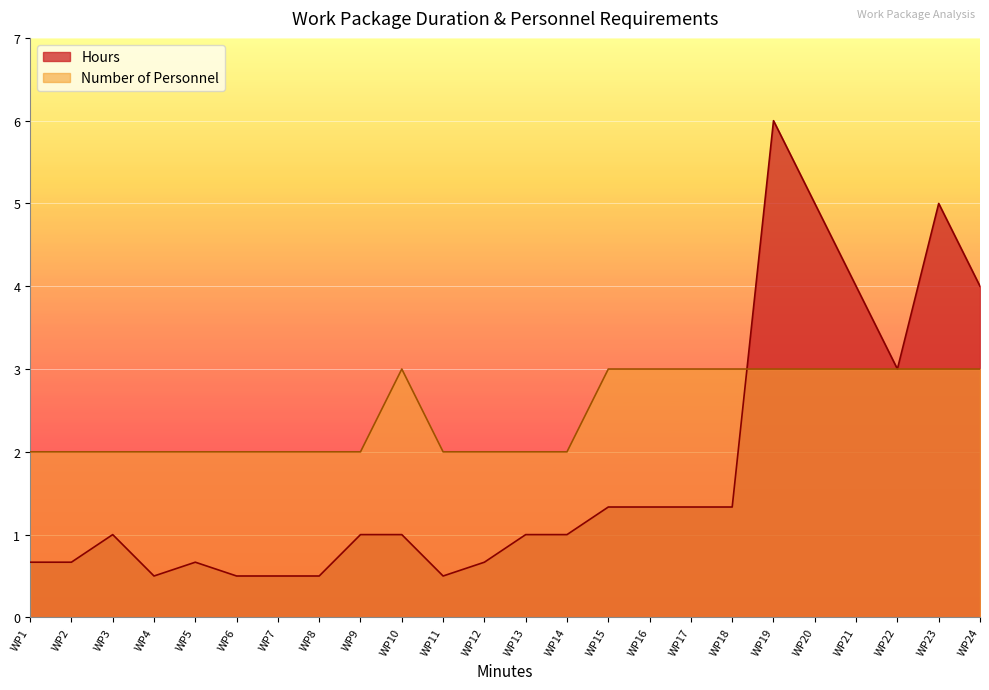

Is the value of Number of Personnel at WP5 greater than the value of Hours at WP14?

Yes